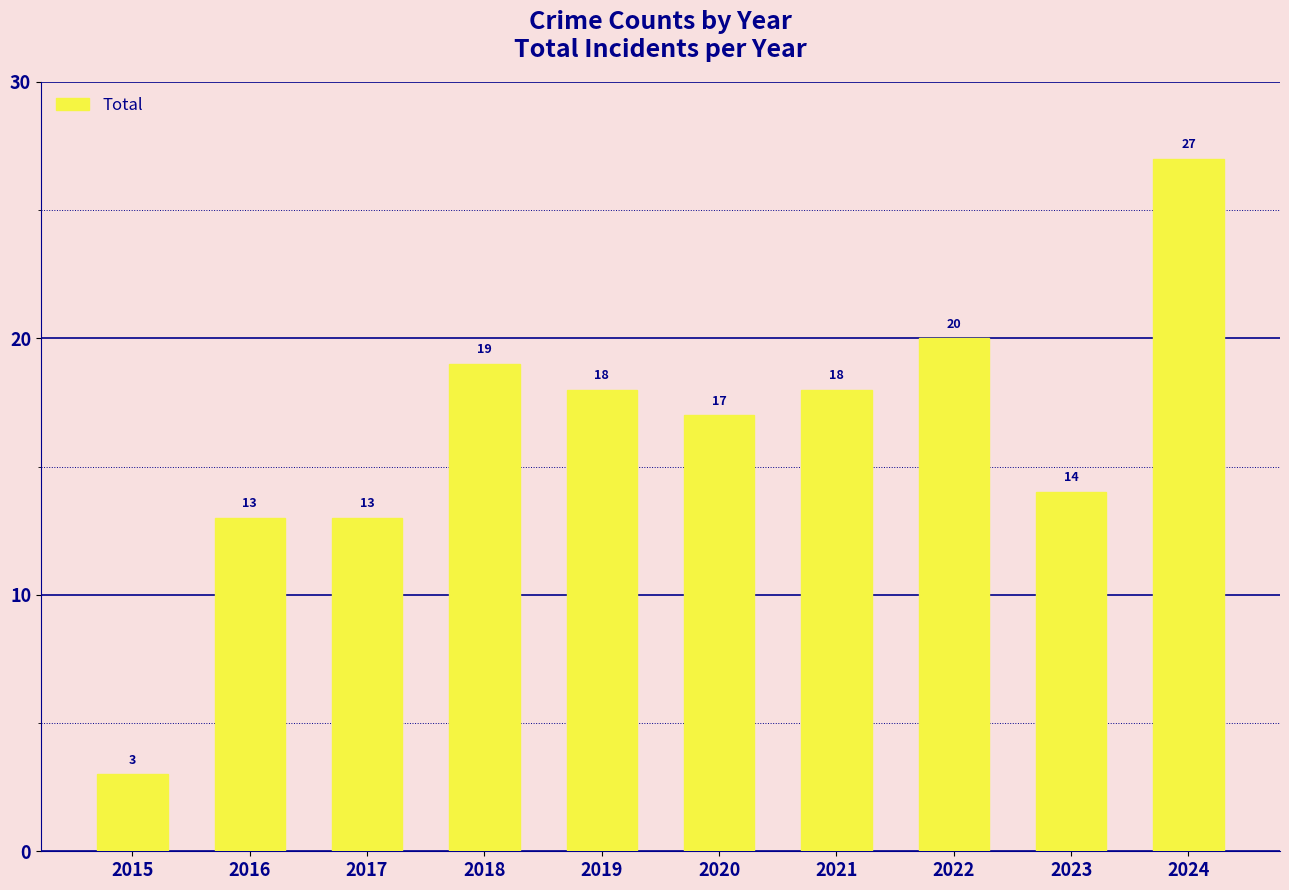

What is the change in value from 2020 to 2022?

+3